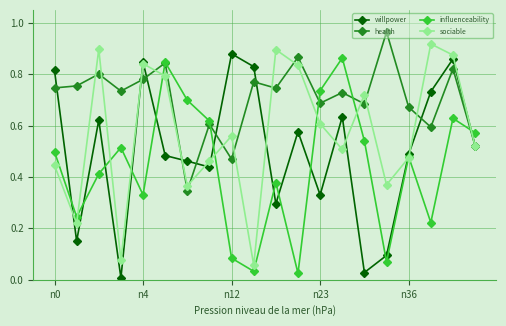

Rank the series by their average value, from highest to lowest.

health, sociable, willpower, influenceability